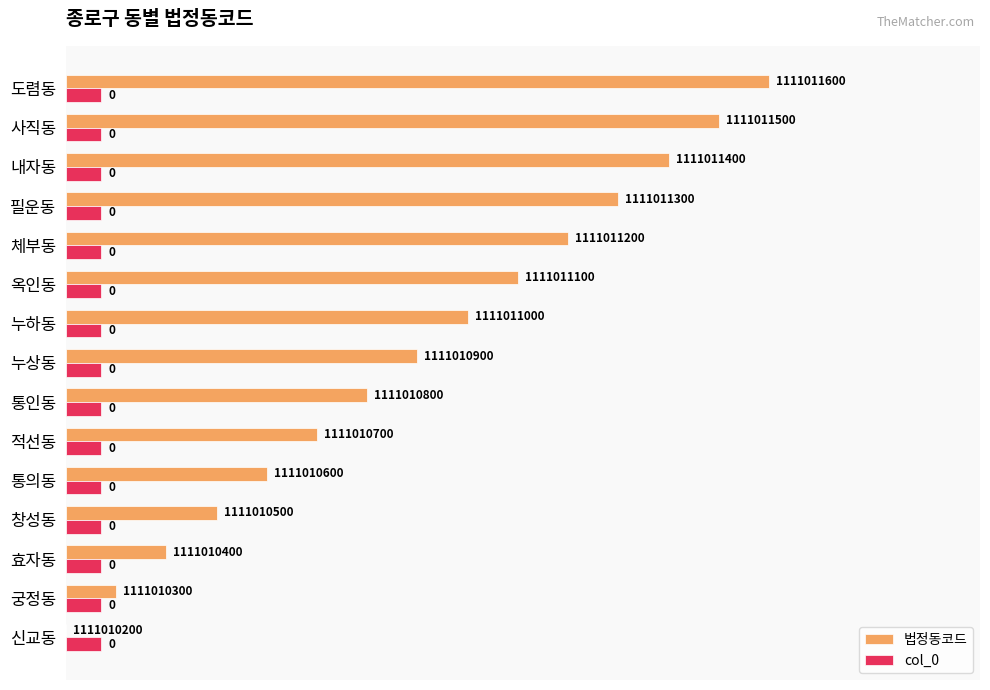

What is the sum of the col_0 values at 창성동 and 통인동?

10.0